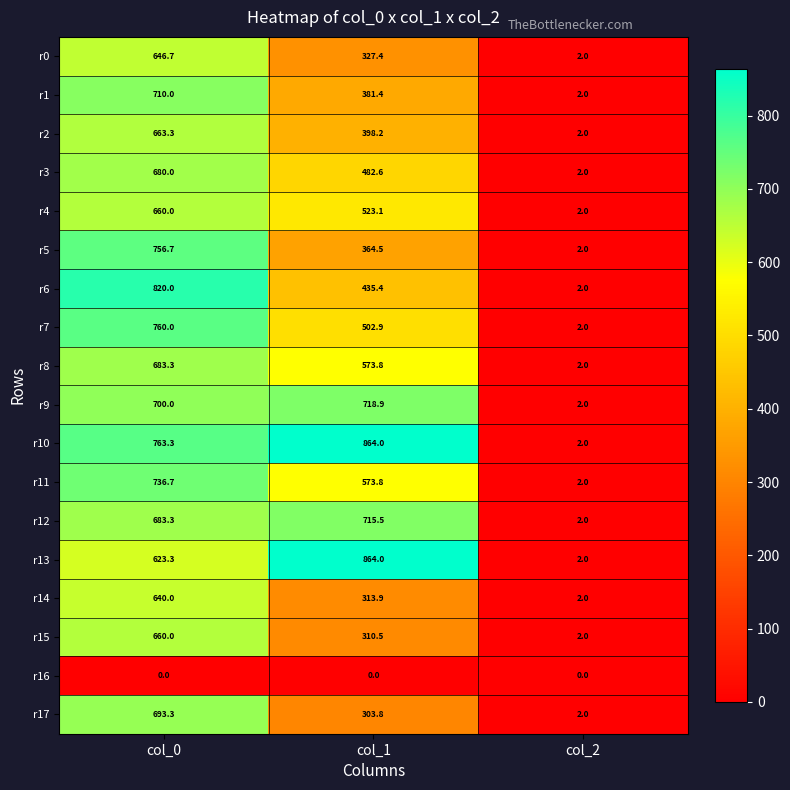

The r11 series shows 736.7 at col_0. True or false?

True